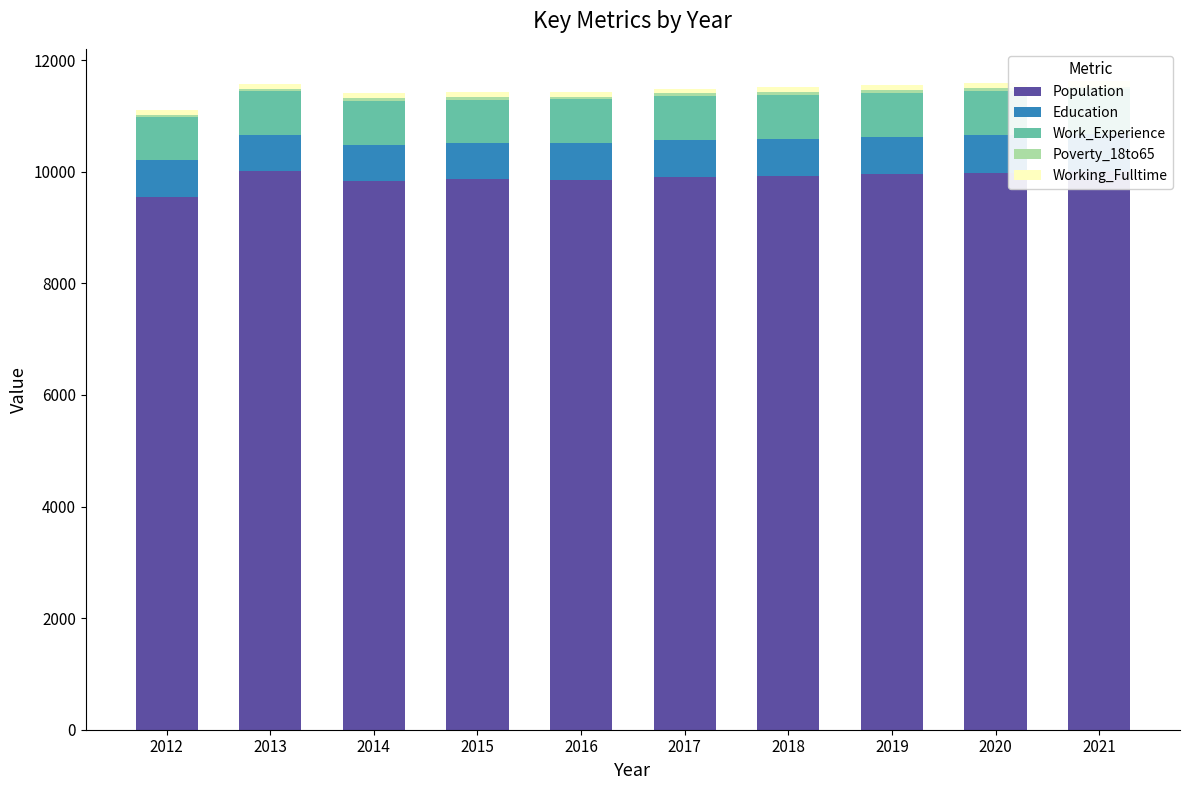

Reading left to right, what are all the values shown in this chart?

Population: 2012=9554	2013=10011	2014=9838	2015=9874	2016=9850	2017=9904	2018=9926	2019=9954	2020=9982	2021=10009
Education: 2012=648	2013=645	2014=647	2015=639	2016=661	2017=664	2018=666	2019=668	2020=670	2021=672
Work_Experience: 2012=784	2013=788	2014=789	2015=771	2016=788	2017=791	2018=792	2019=794	2020=796	2021=798
Poverty_18to65: 2012=32	2013=35	2014=41	2015=52	2016=44	2017=44	2018=45	2019=45	2020=46	2021=47
Working_Fulltime: 2012=85	2013=85	2014=94	2015=88	2016=84	2017=86	2018=89	2019=91	2020=94	2021=96